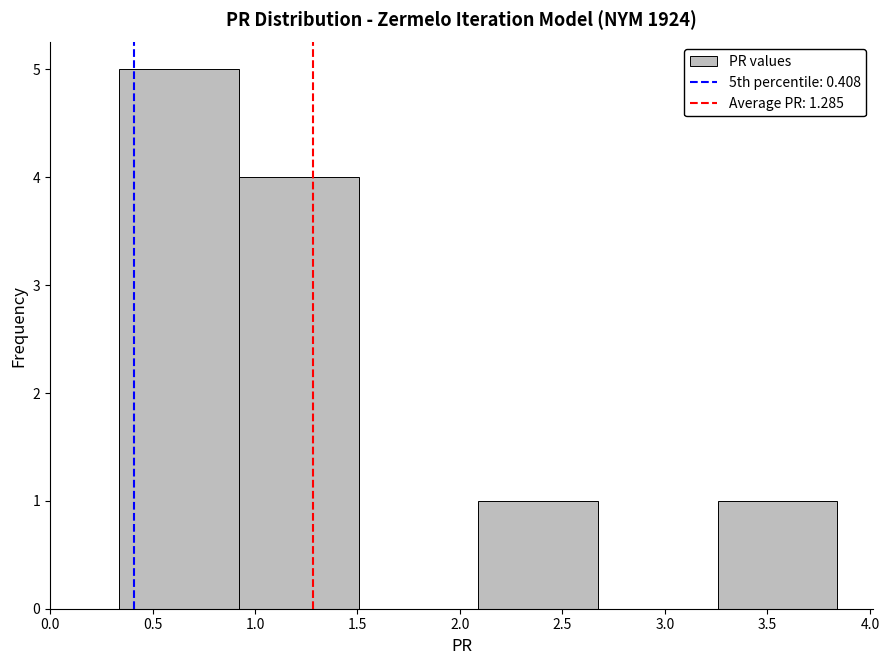

What is the height of the bar covering 2.10 to 2.65 on the x-axis? Neither the bar edges nor the heights are printed on the chart, so give them approximately, as read against the axes.

1